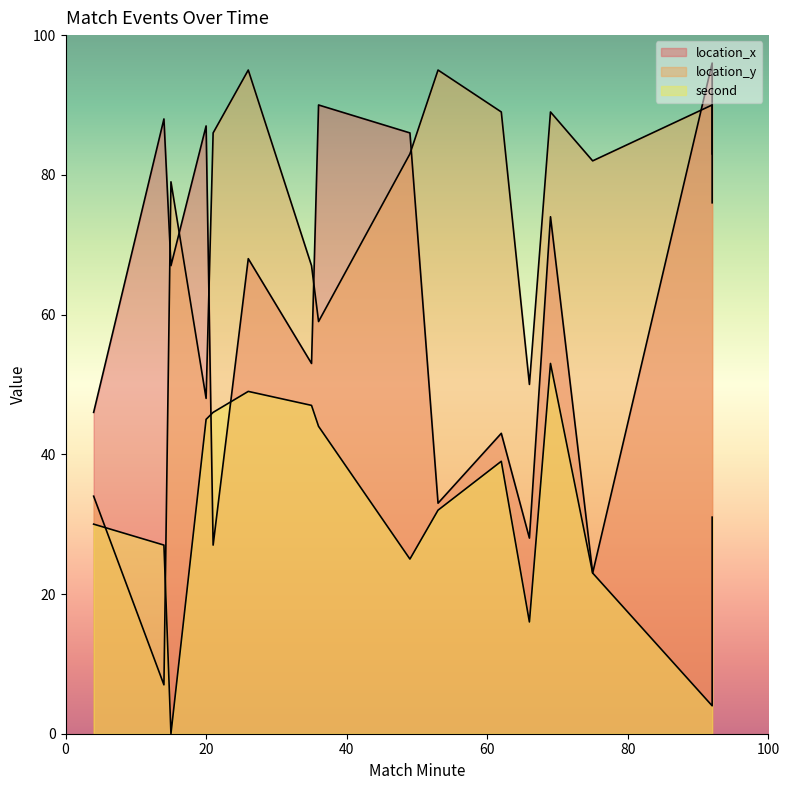

What is the maximum value shown in the chart?

96